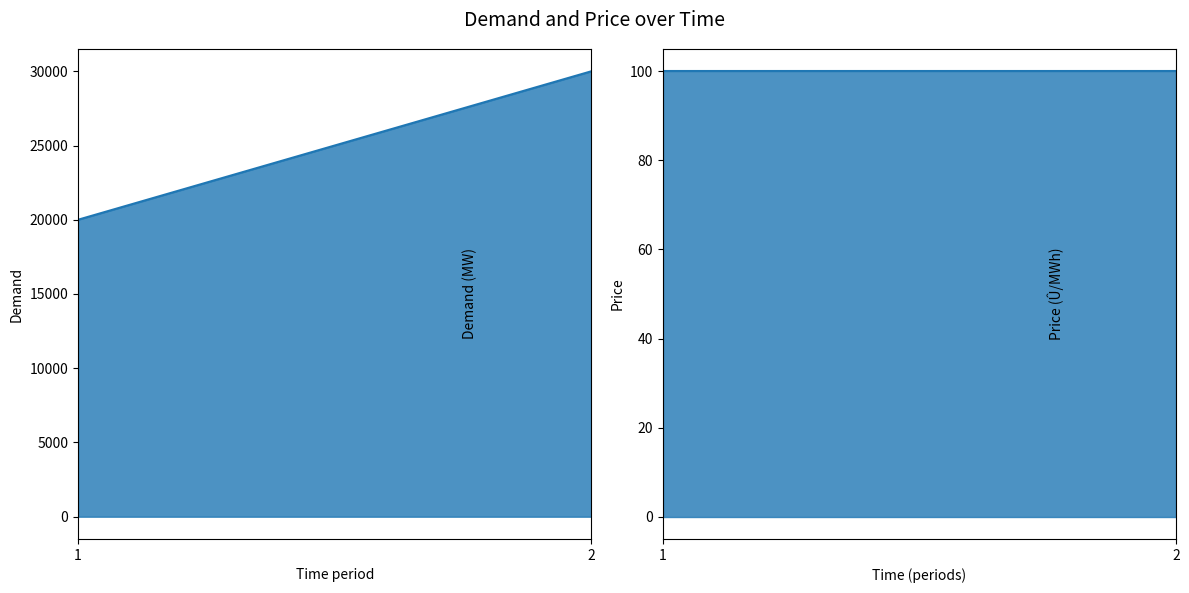

At how many categories does at least one series exceed 24600?

1